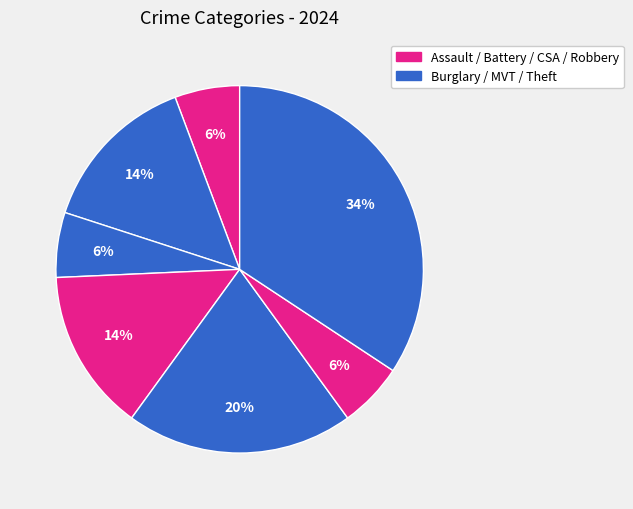

Count the number of slices in the pie.

7